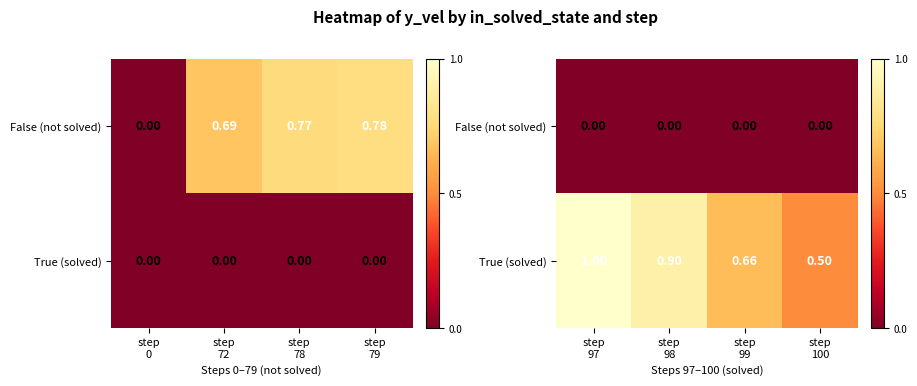

Which series has the widest spread of values?

True (solved)